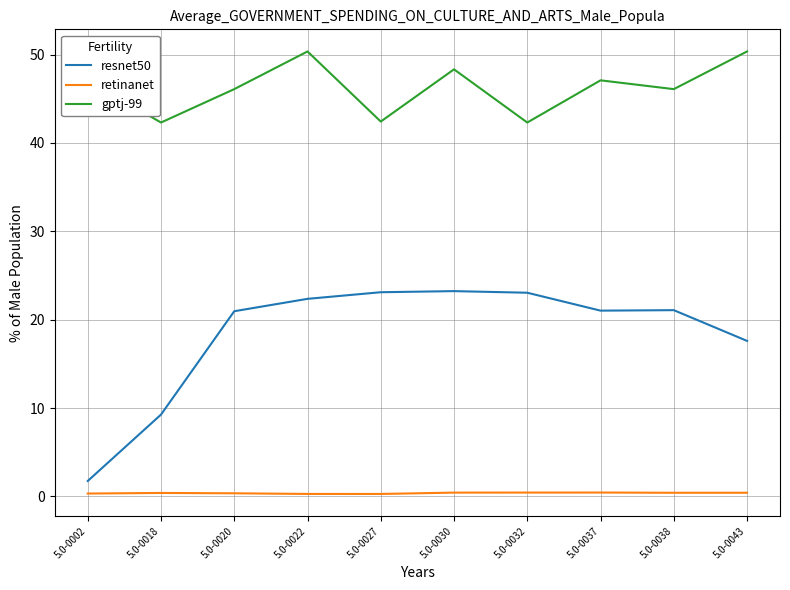

What is the greatest value displayed?

50.3